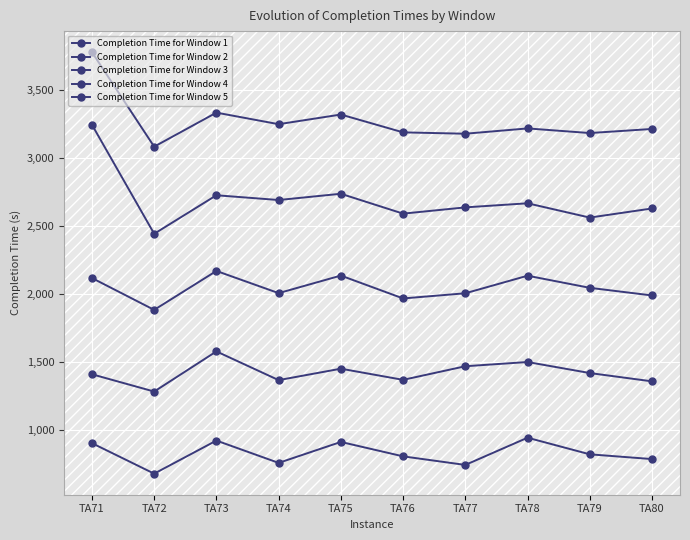

At TA77, list the series in order from smallest to largest.

Completion Time for Window 1, Completion Time for Window 2, Completion Time for Window 3, Completion Time for Window 4, Completion Time for Window 5